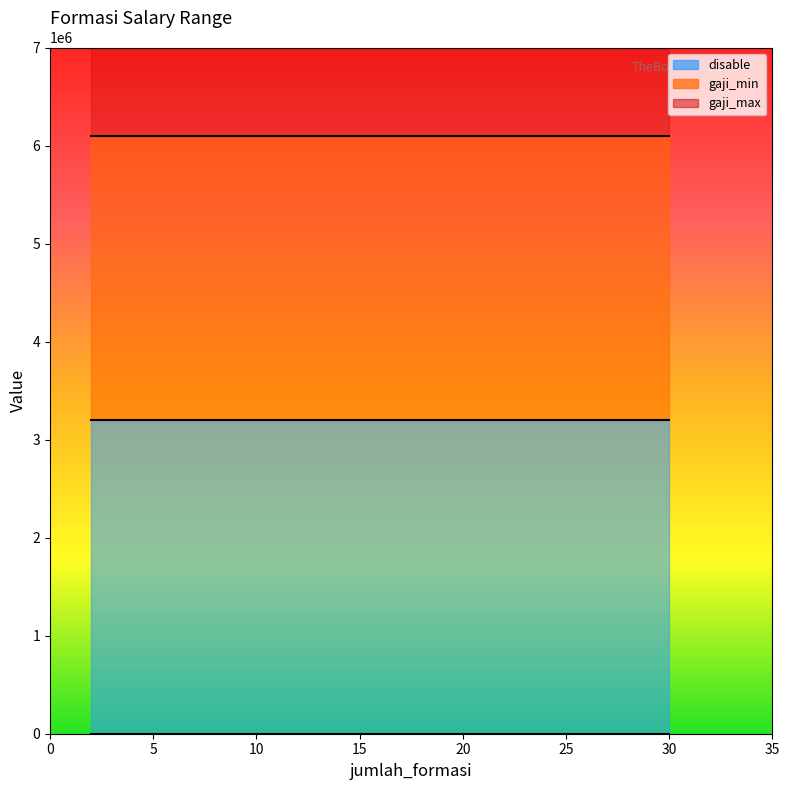

Reading left to right, list all the values displayed in this chart.

disable: 0	0	0	0
gaji_min: 3200000	3200000	3200000	3200000
gaji_max: 6100000	6100000	6100000	6100000